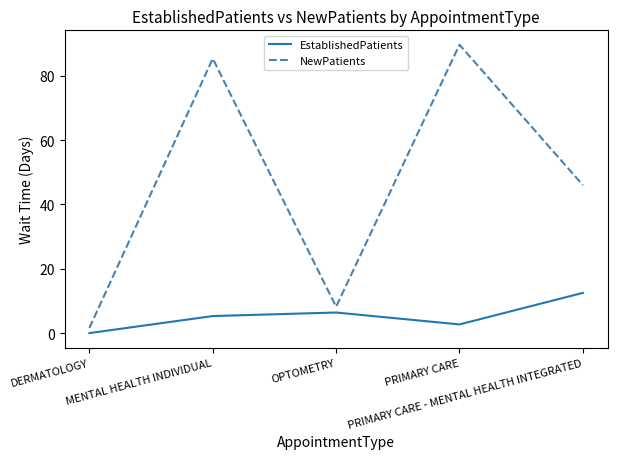

What is the difference between the EstablishedPatients values at PRIMARY CARE - MENTAL HEALTH INTEGRATED and DERMATOLOGY?

12.5